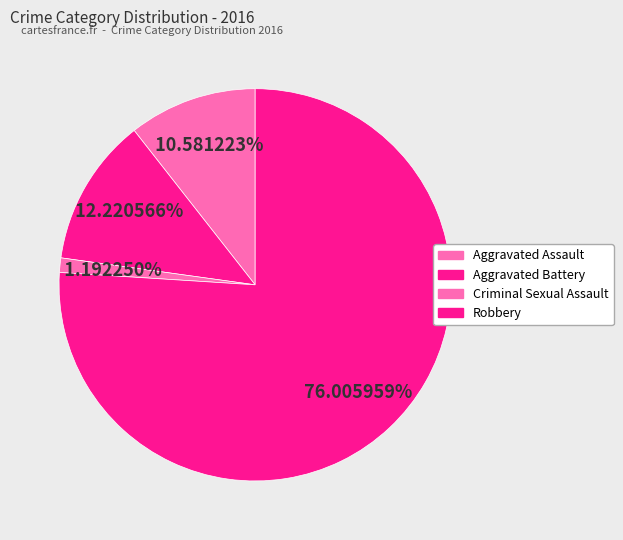

How many segments does this pie chart have?

4